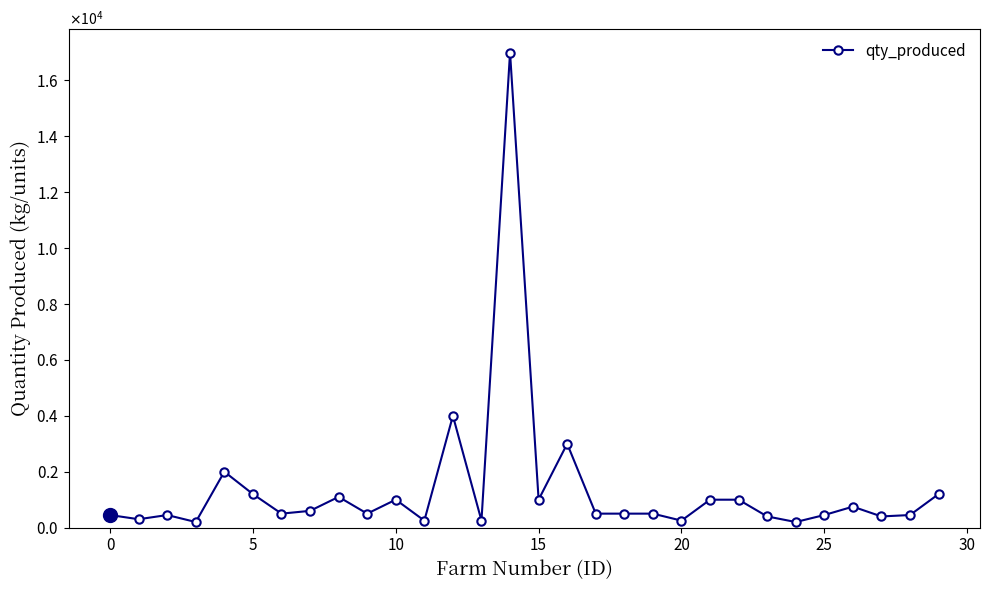

What is the minimum value shown in the chart?

200